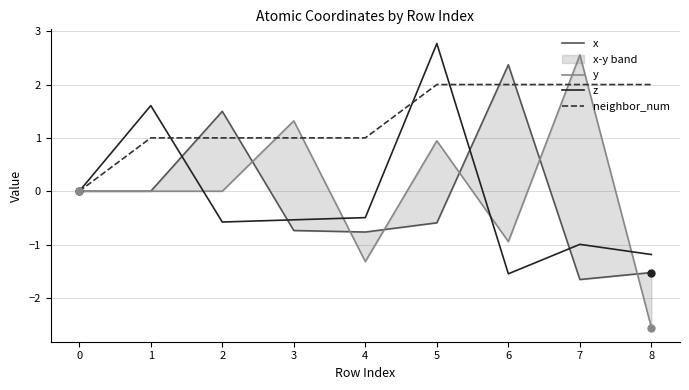

Between which two adjacent categories do neighbor_num and y first intersect?

2 and 3